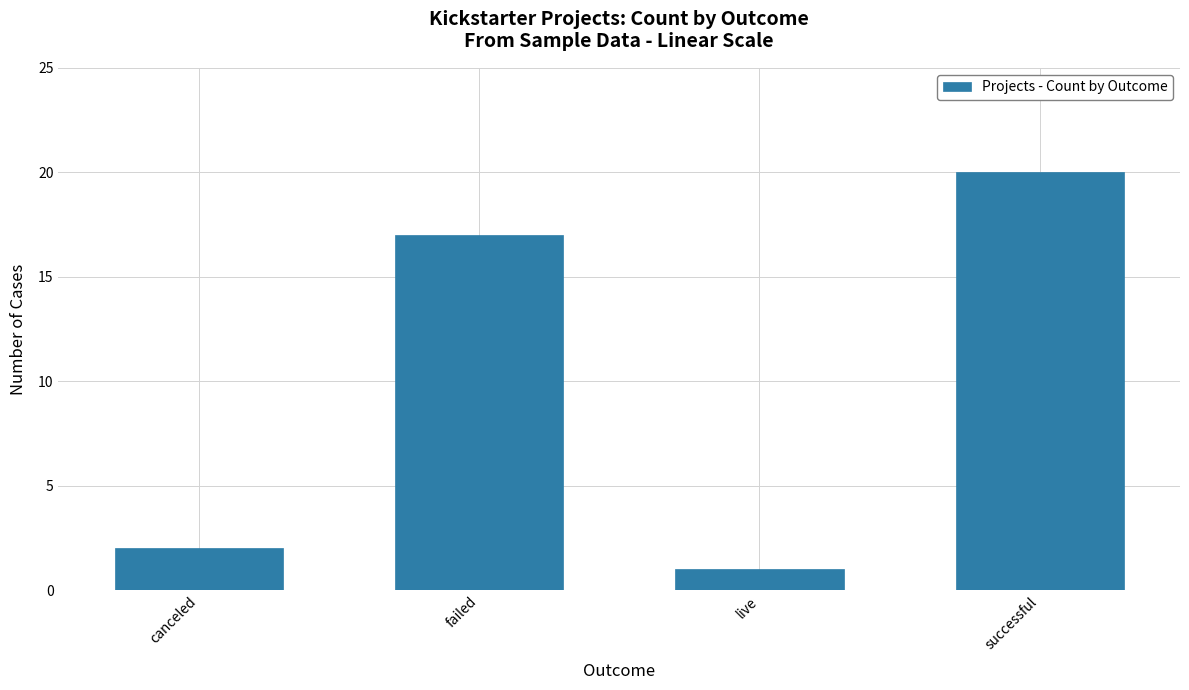

Which label corresponds to the largest value in the chart?

successful